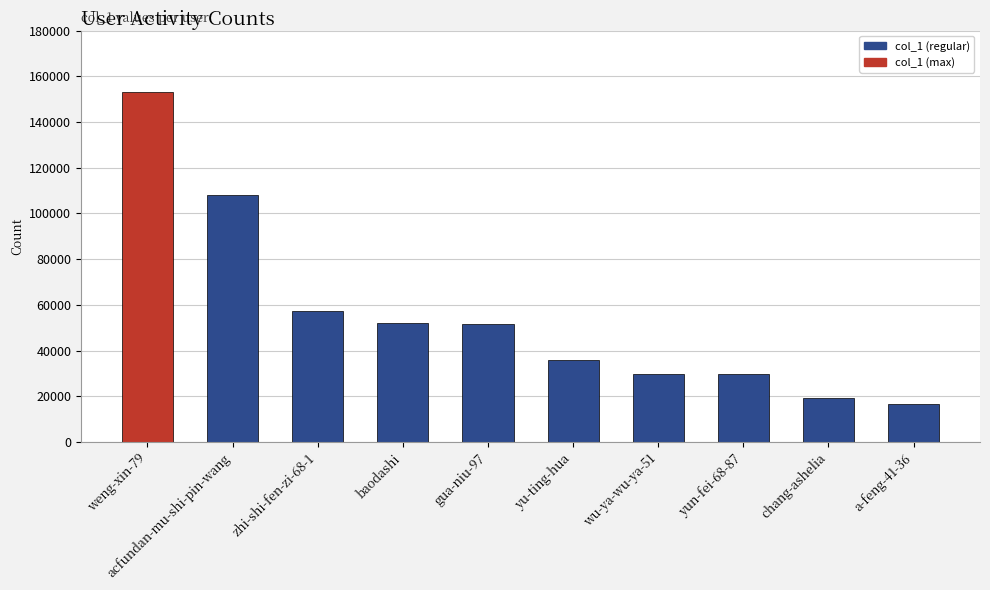

What is the smallest value displayed?

16756